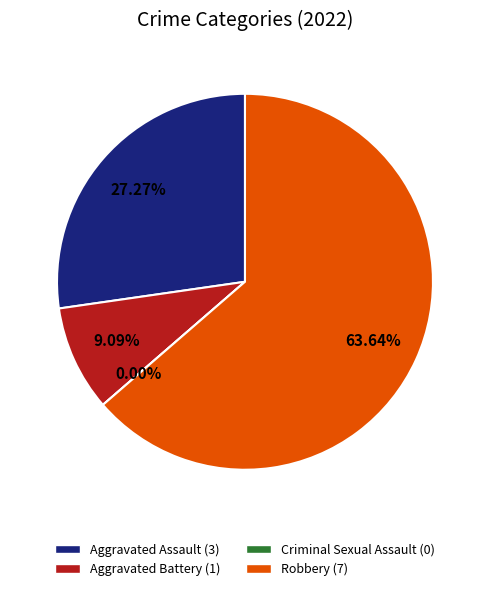

To the nearest percent, what is the difference between the largest and smallest slice percentages?

64%